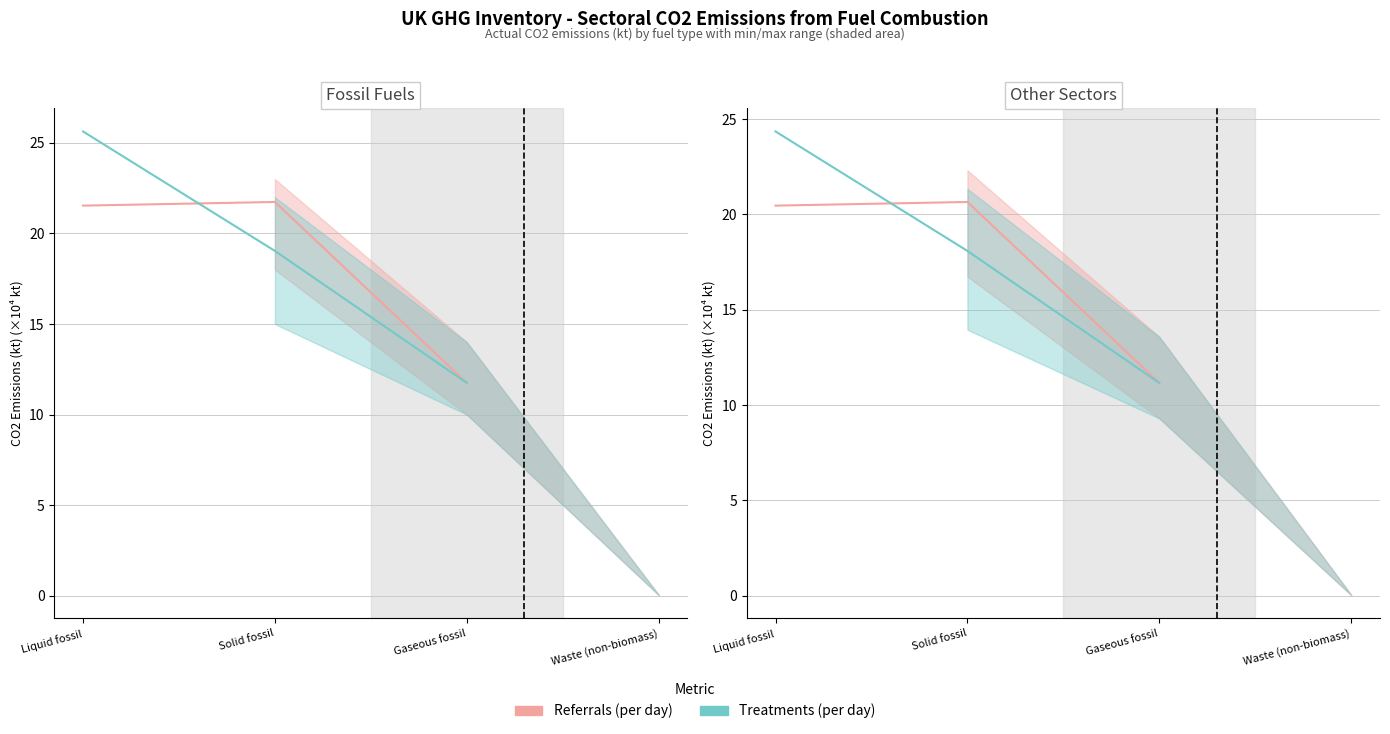

What is the label of the 1st point from the left?

Liquid fossil